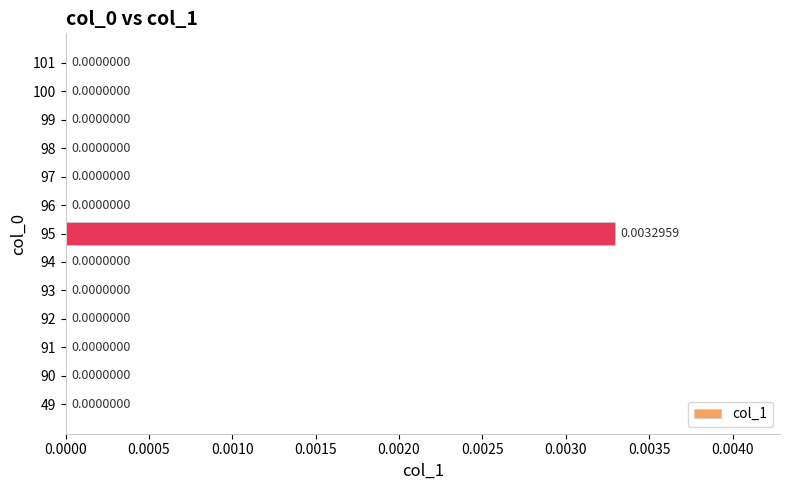

How many data points are above 0?

1